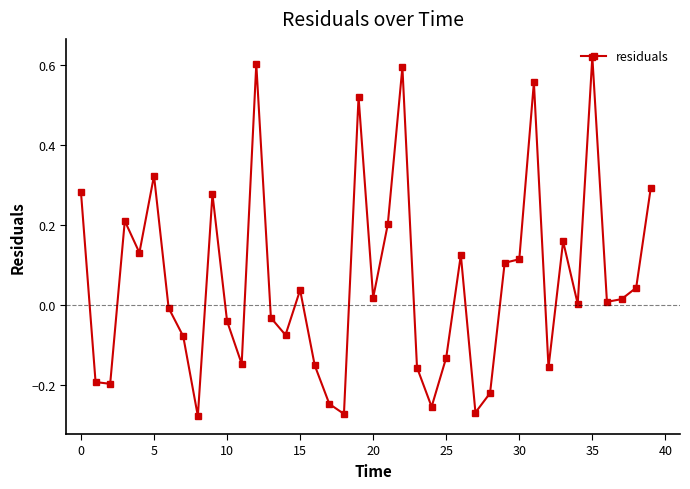

What is the difference between the maximum and minimum values?

0.9